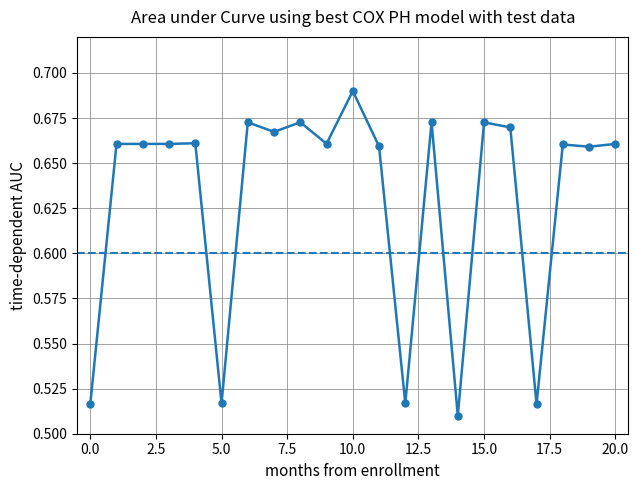

Count the values in the range 0 to 1.

21